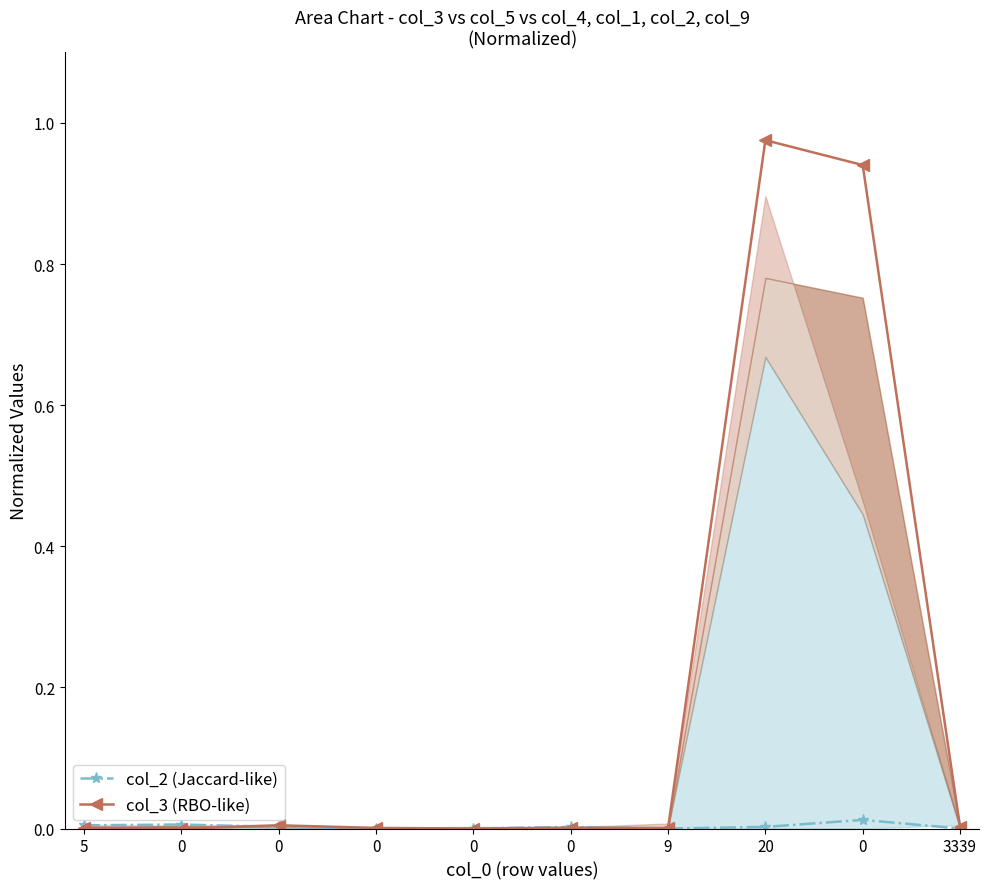

What are all the series names shown in the legend?

col_2 (Jaccard-like), col_3 (RBO-like)